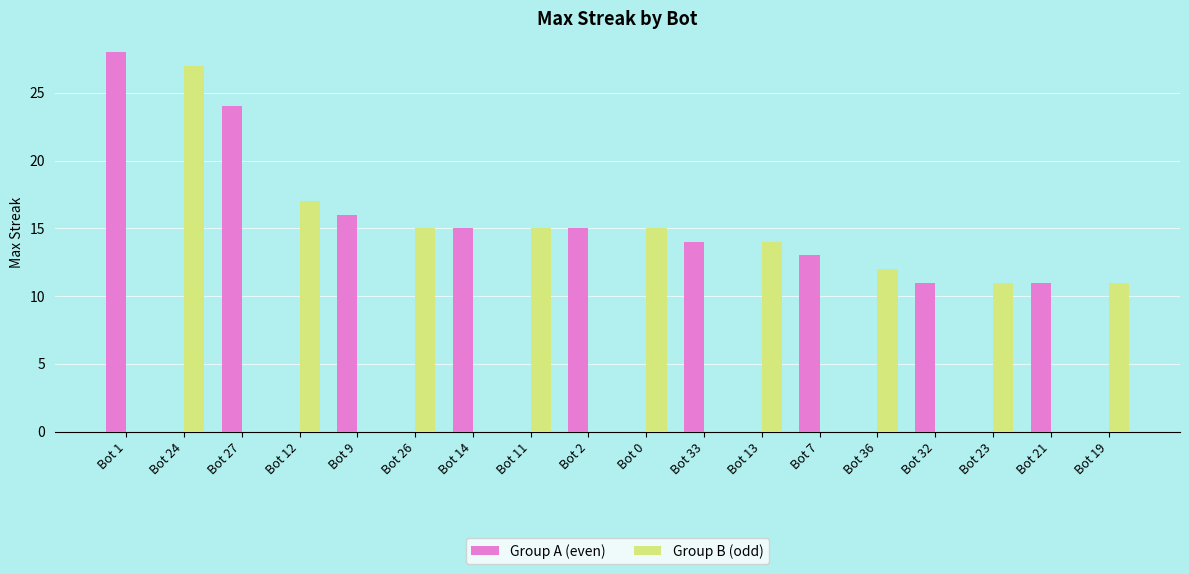

What is the total value across all series at Bot 21?

11